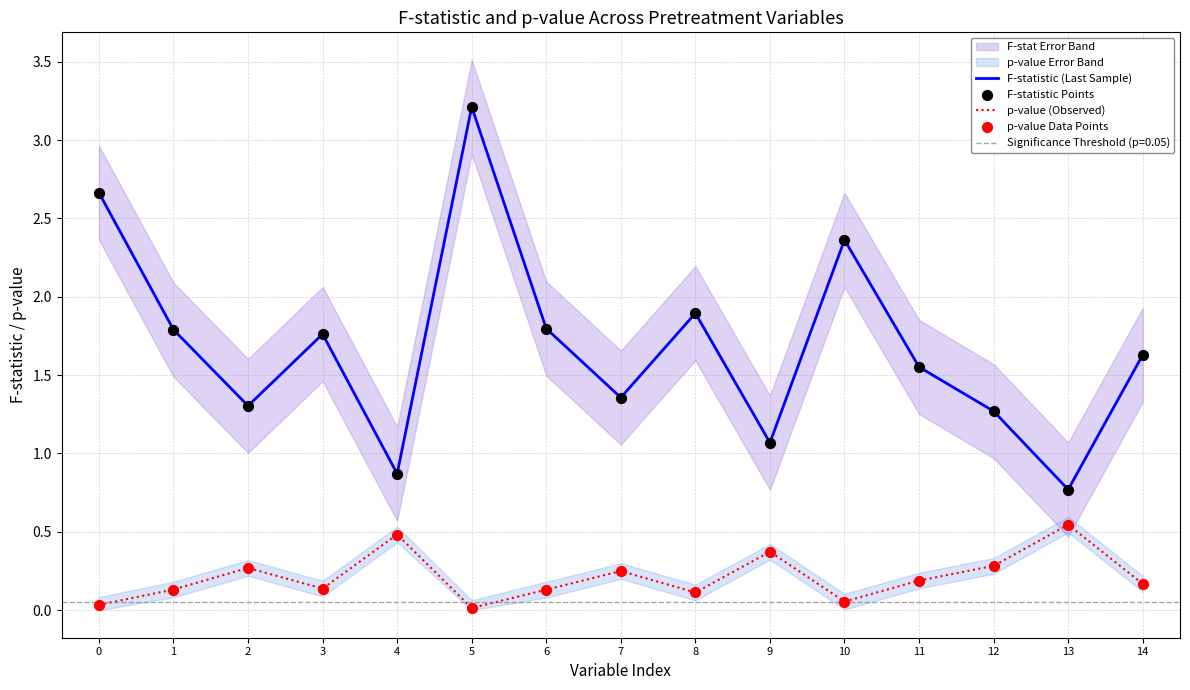

Which series reaches the maximum Y coordinate?

F-statistic (Last Sample)